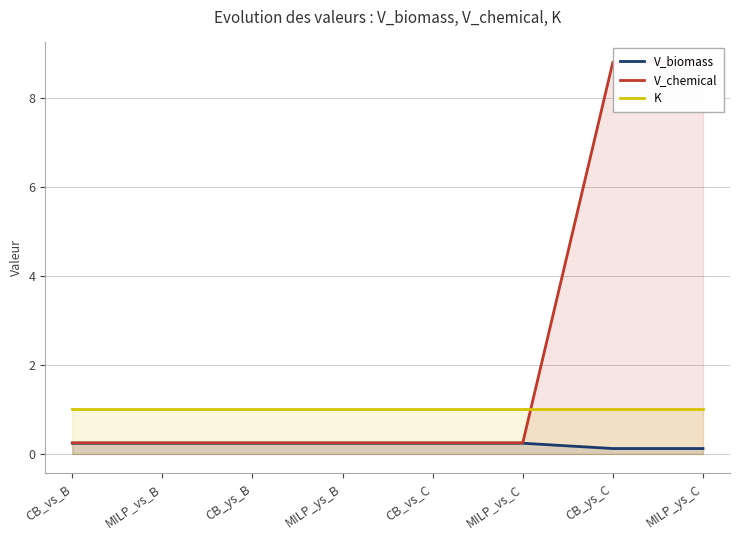

The value of K at MILP_ys_B is 1.7. True or false?

False